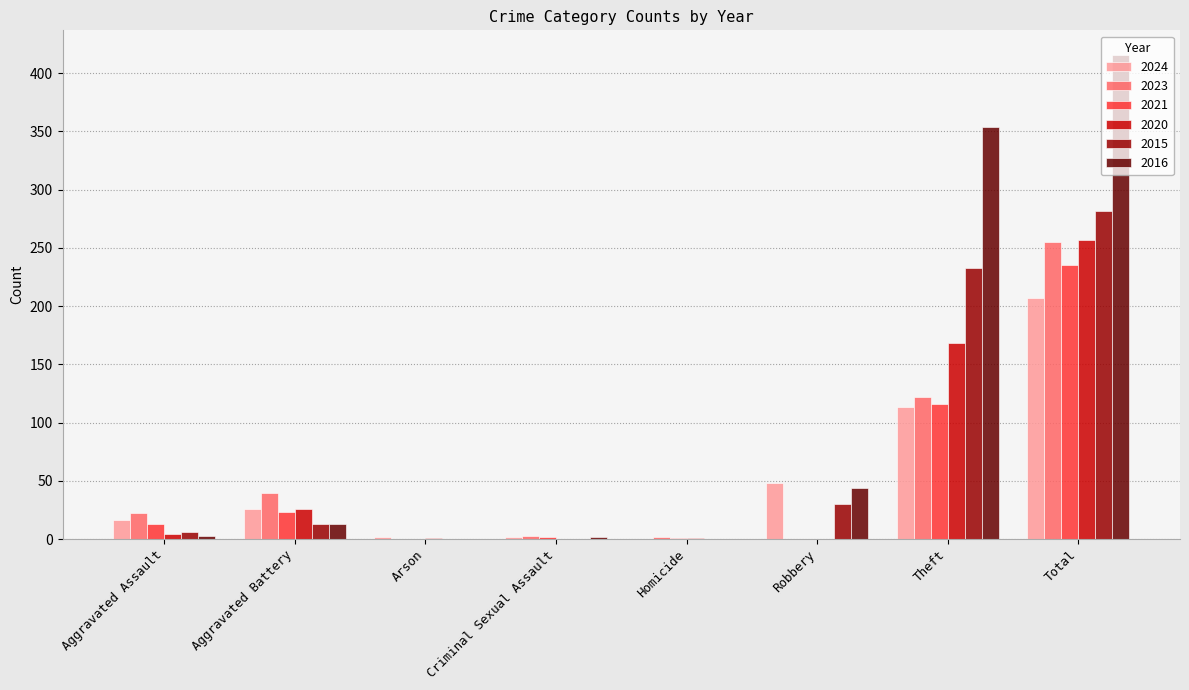

Which series changed the most between Aggravated Assault and Robbery?

2016